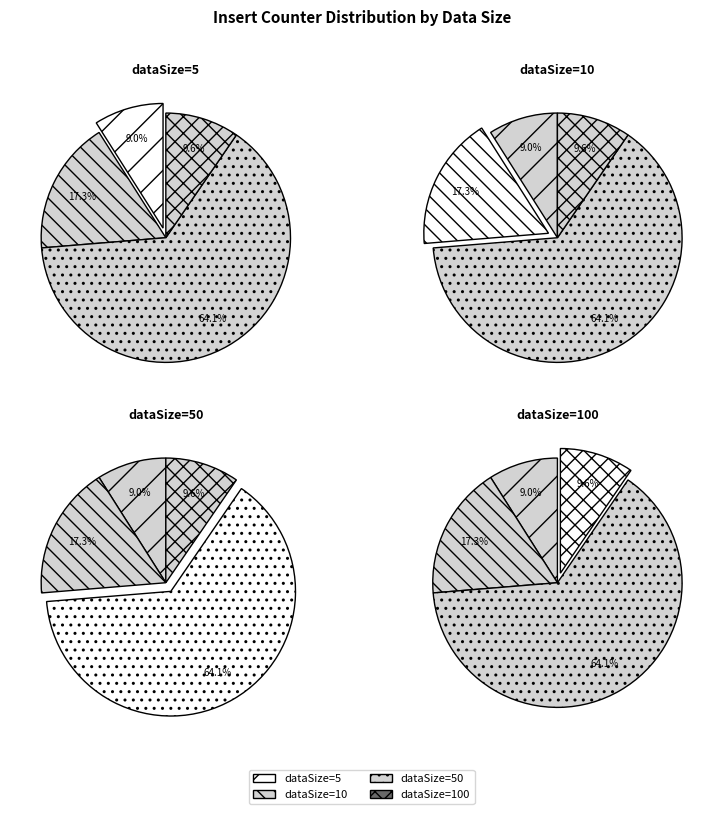

What percentage is NOT represented by 100?

90.4%